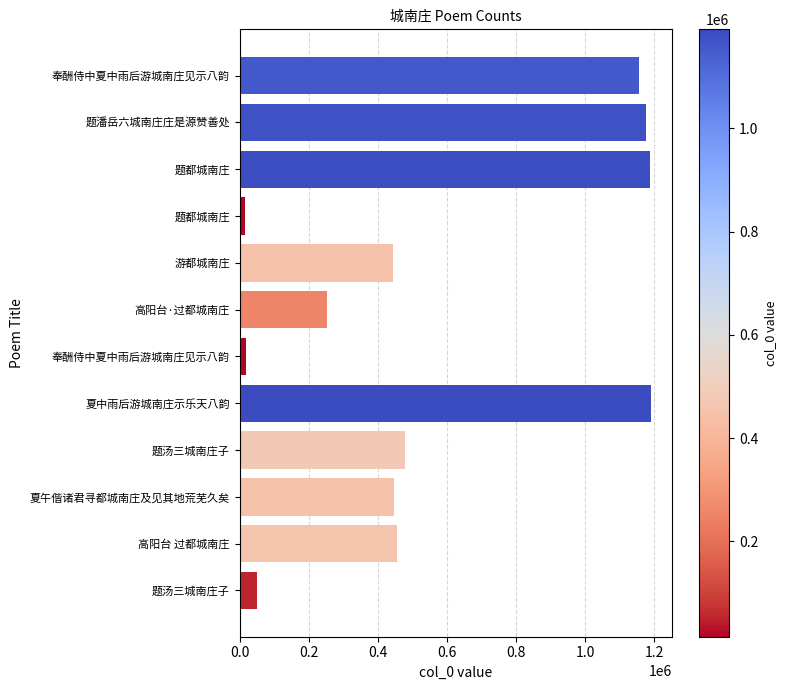

What is the average value?

572912